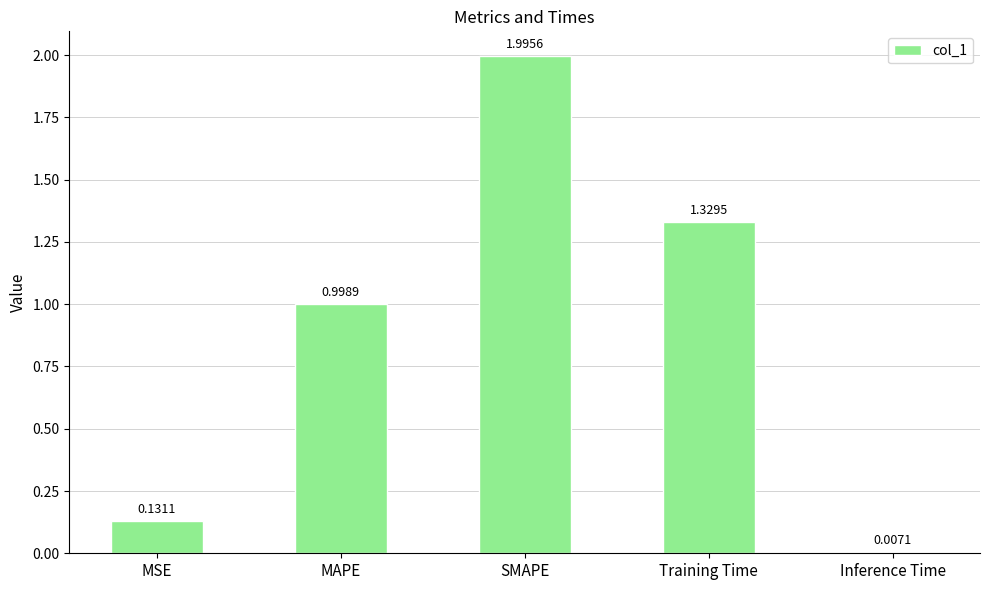

Rank the categories by value from lowest to highest.

Inference Time, MSE, MAPE, Training Time, SMAPE